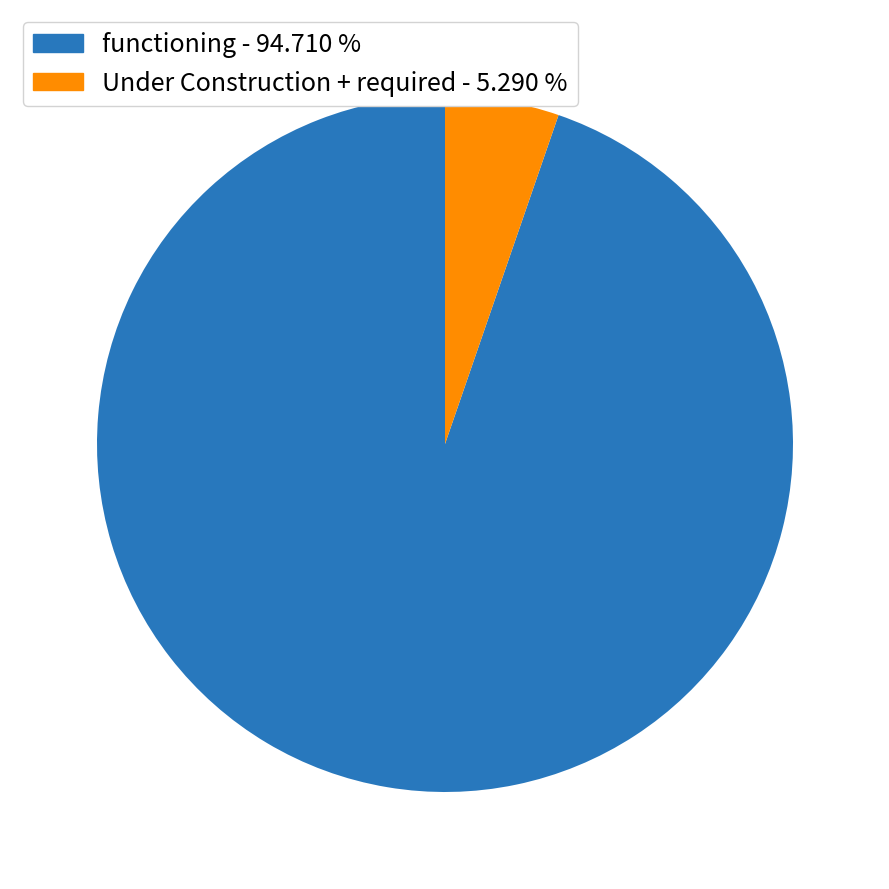

Rank the categories by value from lowest to highest.

Under Construction + required - 5.290 %, functioning - 94.710 %